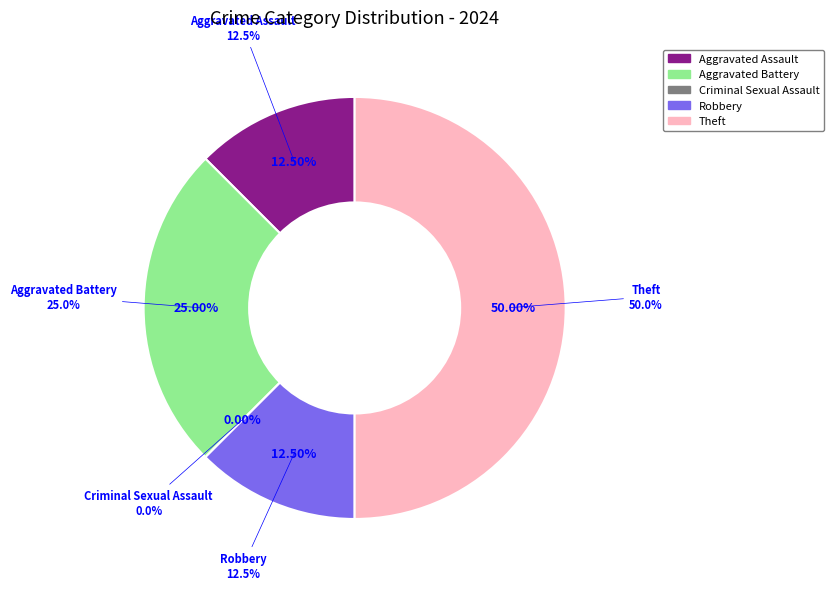

Which has a higher value, Aggravated Battery or Criminal Sexual Assault?

Aggravated Battery